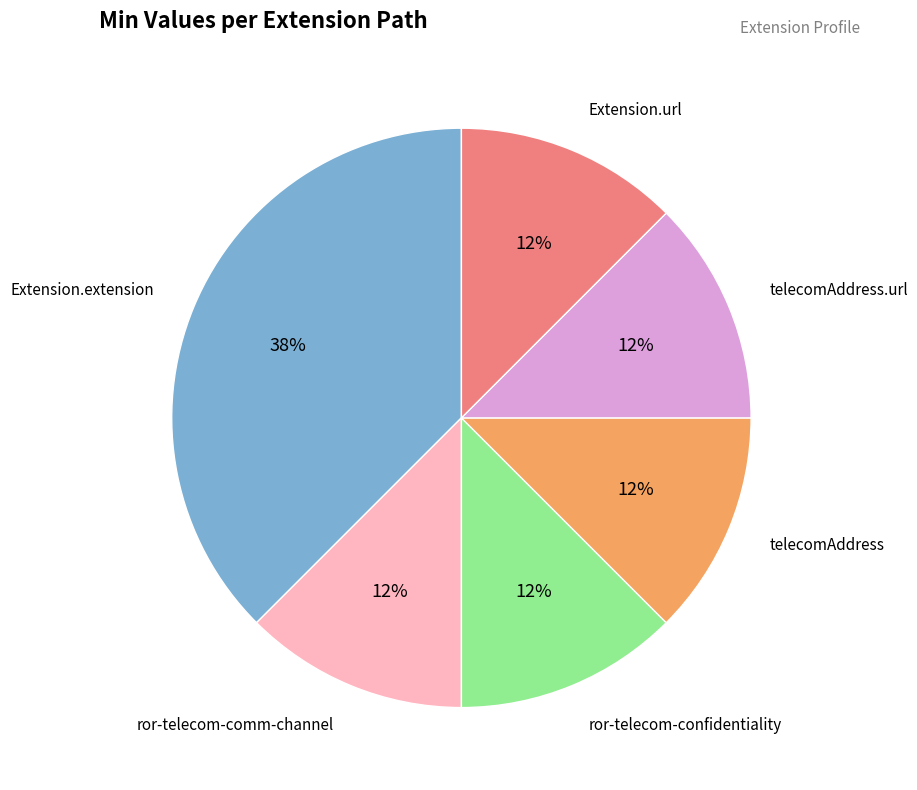

Is there any slice that represents more than half of the pie?

No